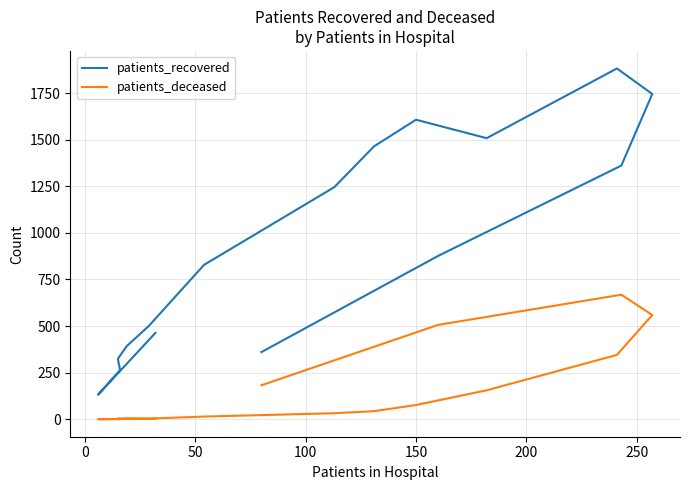

What are all the series names shown in the legend?

patients_recovered, patients_deceased